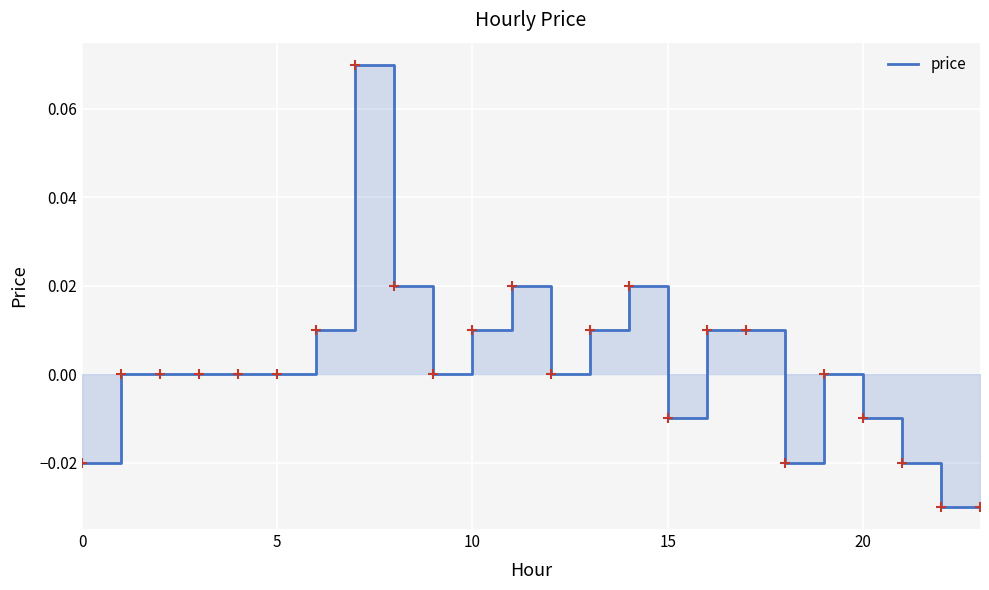

Which has a higher value, 14 or 16?

14